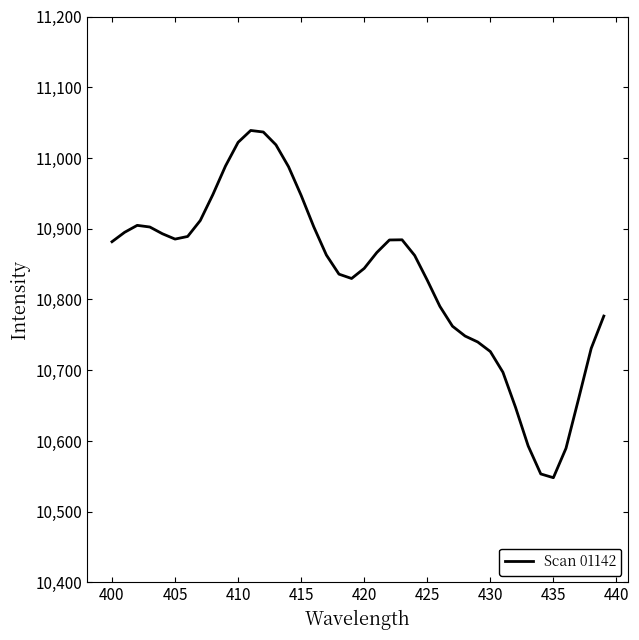

What is the difference between the maximum and minimum values?

490.8